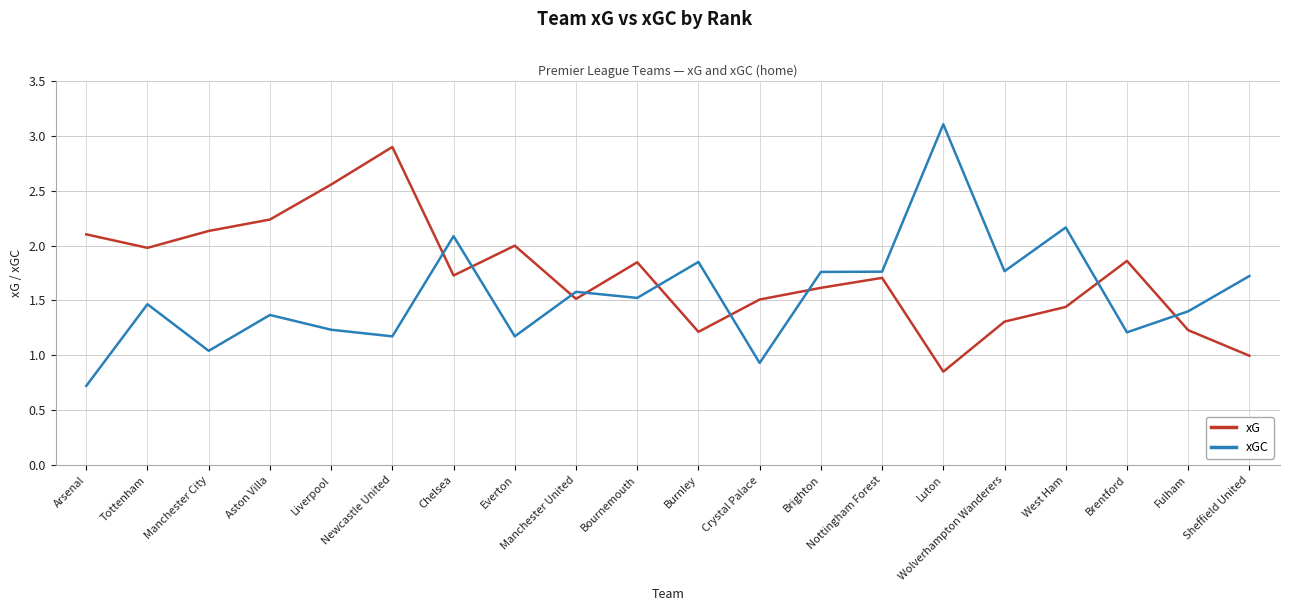

What is the minimum value for xGC?

0.7